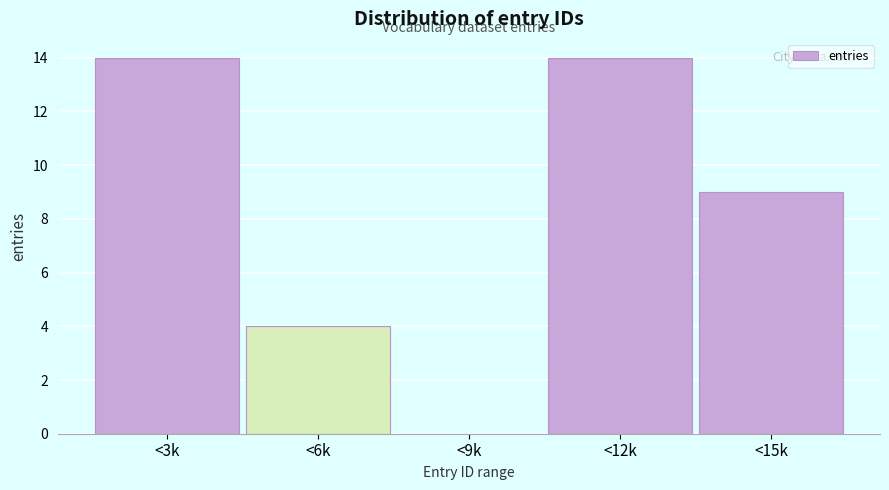

Reading left to right, extract all data points from this chart.

<3k=14	<6k=4	<9k=0	<12k=14	<15k=9